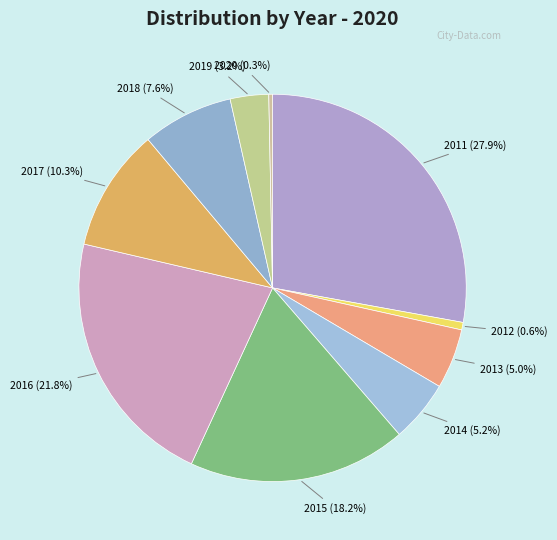

Which has a higher value, 2016 or 2017?

2016